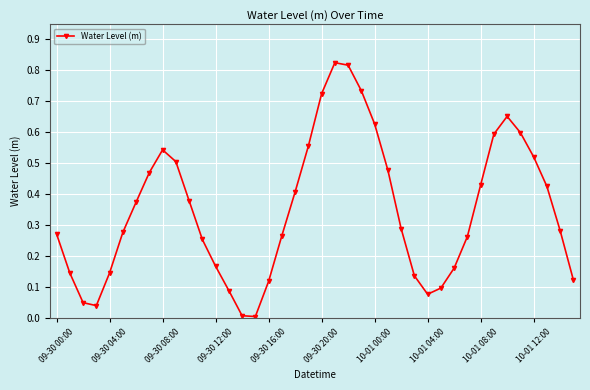

How many interior local valleys (lower than both neighbors) does the data have?

3